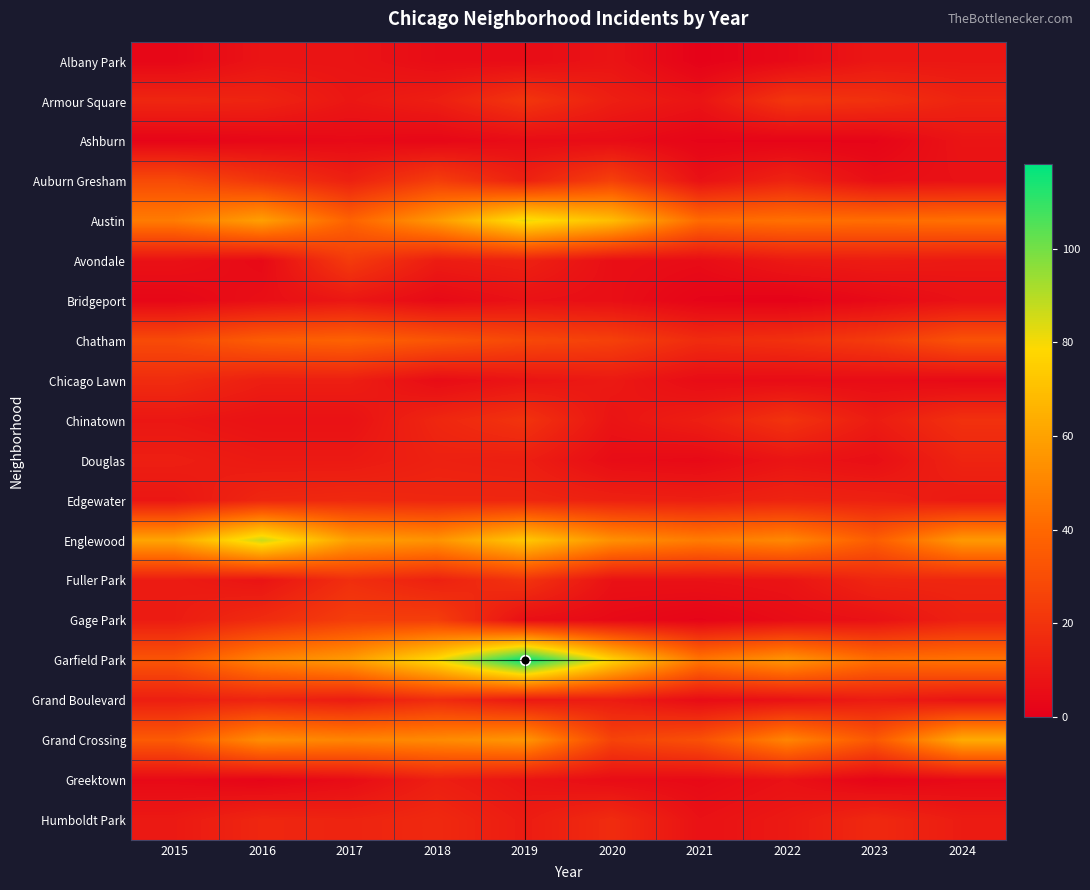

What is the difference between the highest and lowest values at 2017?

55